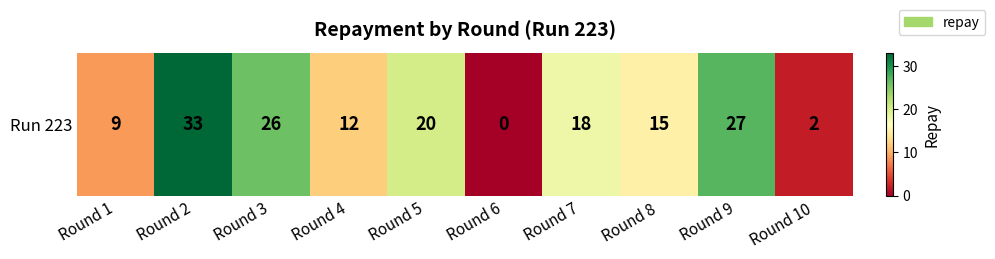

Rank the categories by value from lowest to highest.

Round 6, Round 10, Round 1, Round 4, Round 8, Round 7, Round 5, Round 3, Round 9, Round 2